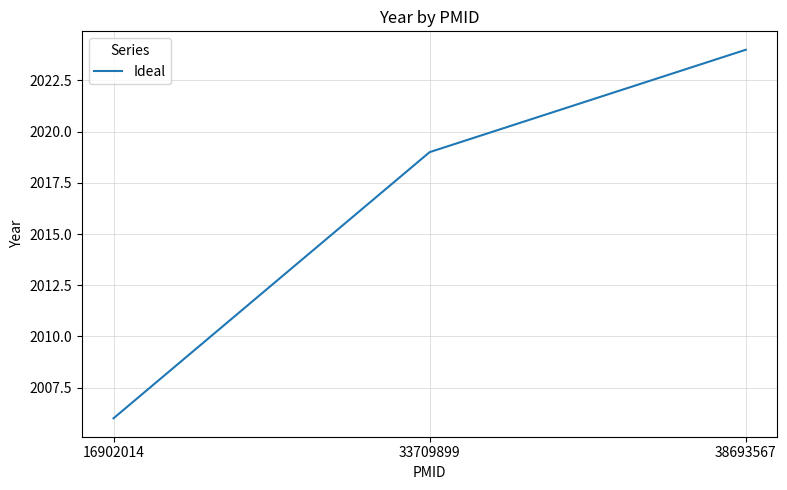

What is the change in value from 16902014 to 33709899?

+13